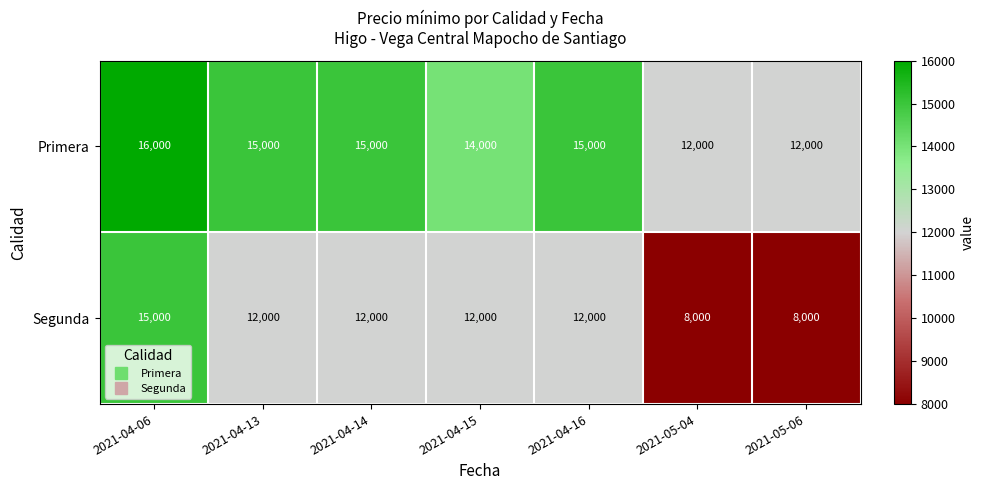

The Primera series shows 14000 at 2021-04-15. True or false?

True